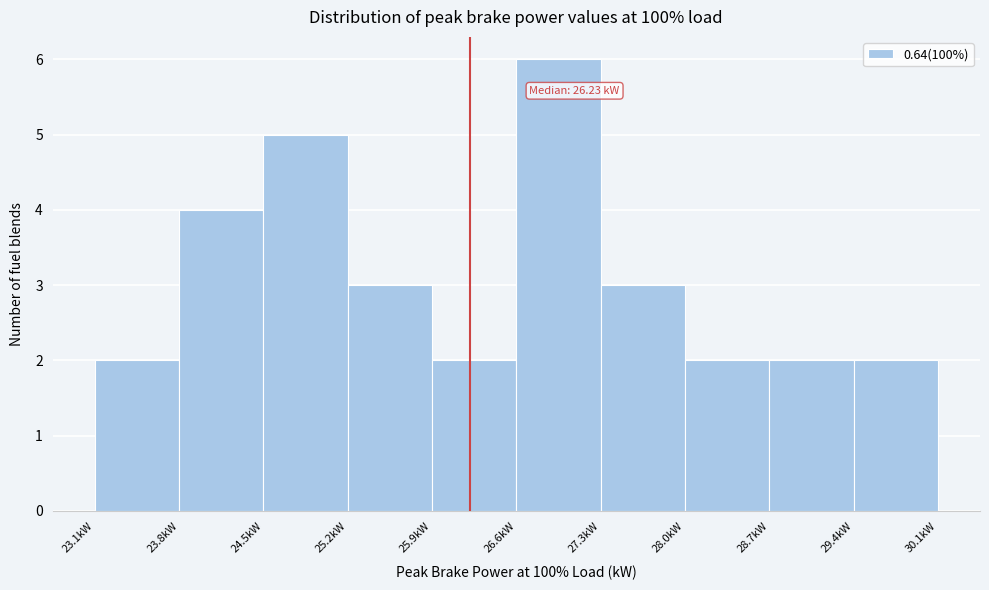

Over which range of the x-axis is the bar tallest?

26.6 to 27.3